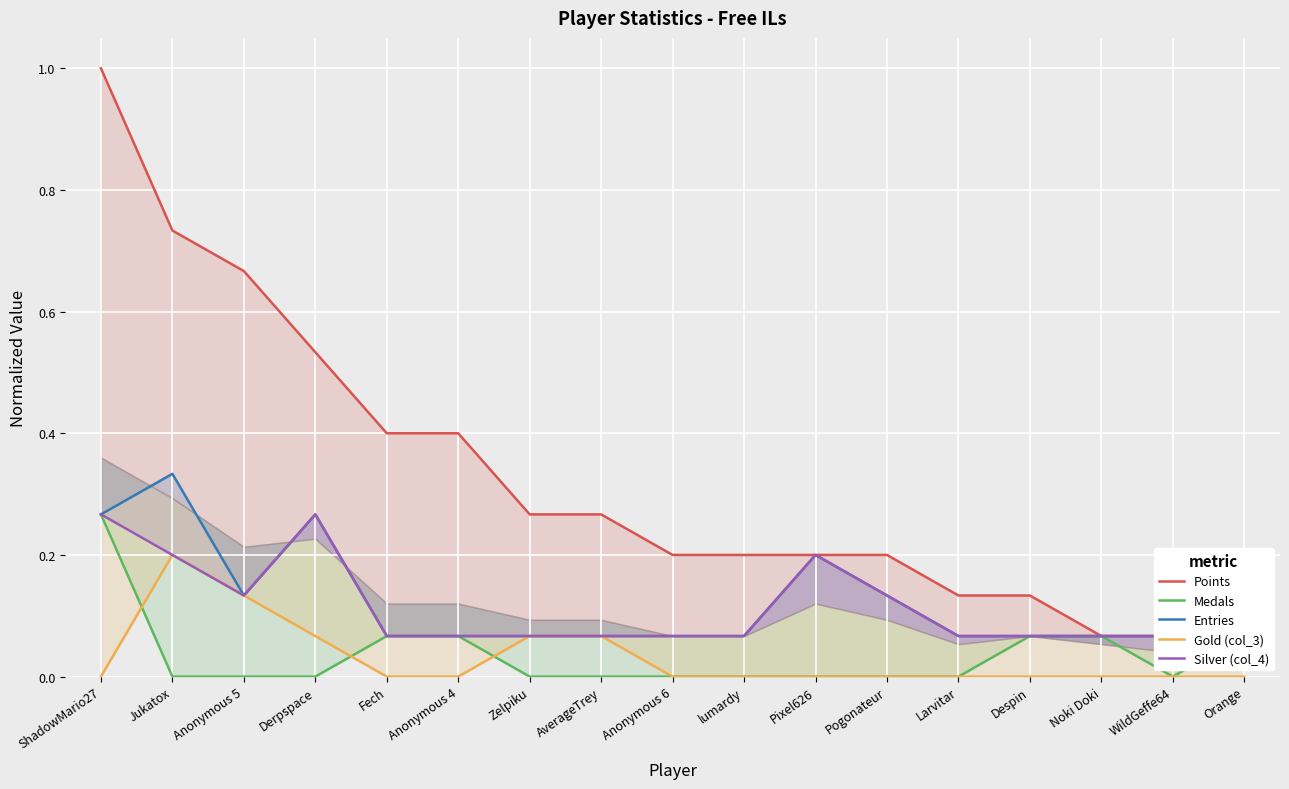

True or false: Points and Entries intersect in this chart.

False